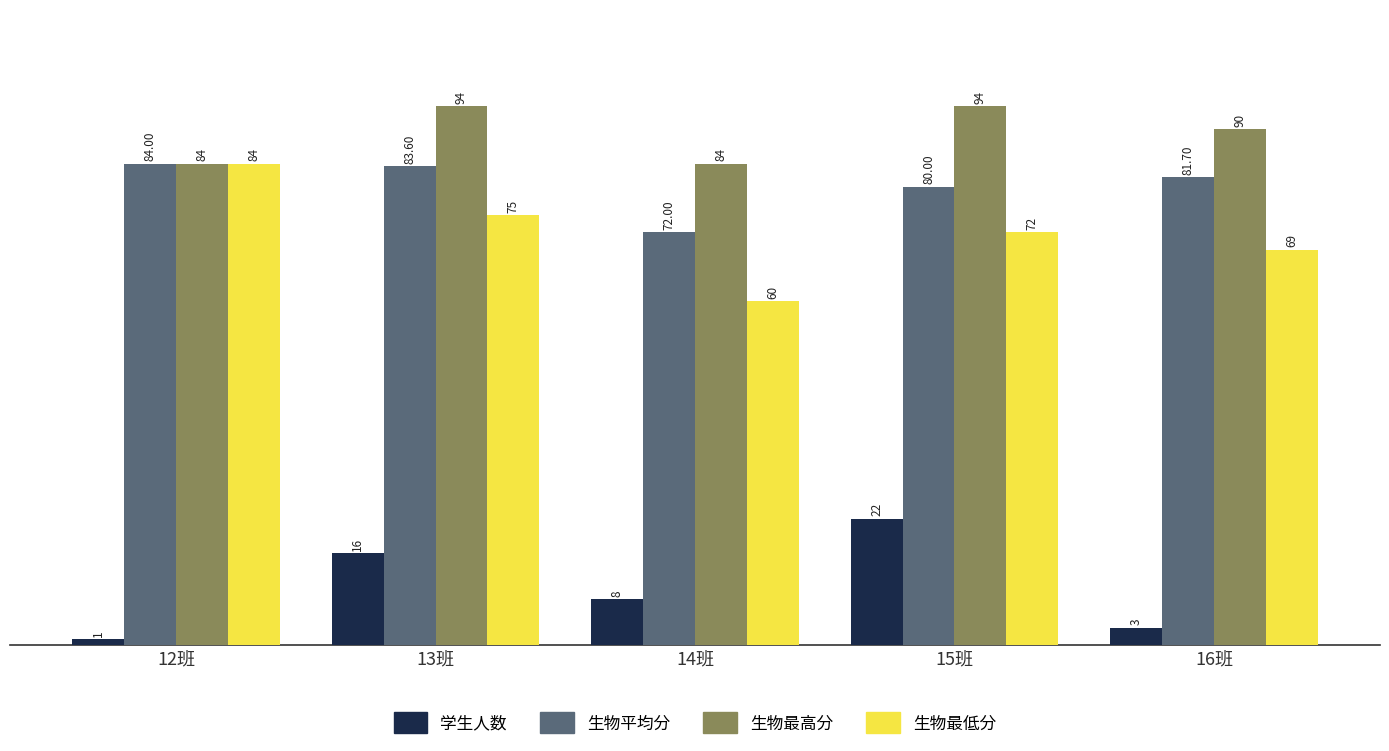

What is the label of the 5th bar from the right?

12班